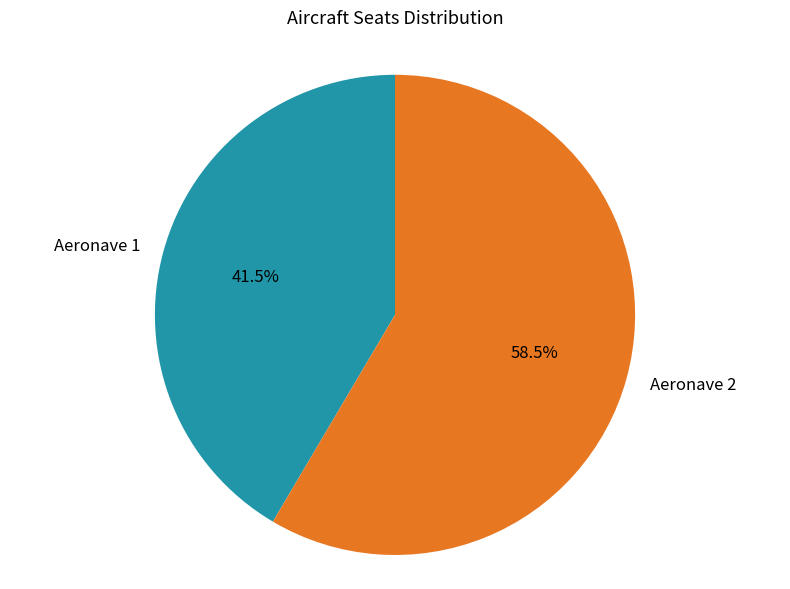

Between Aeronave 1 and Aeronave 2, which is larger?

Aeronave 2